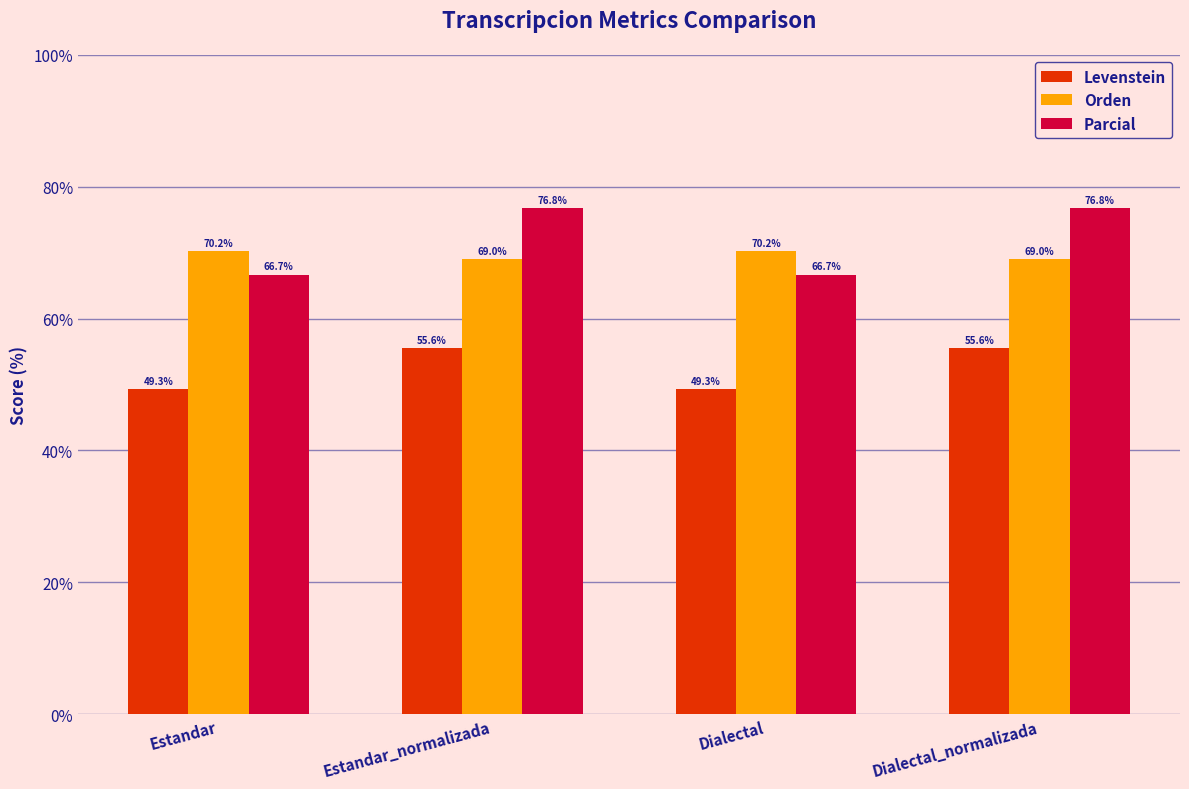

Does the chart contain stacked bars?

No